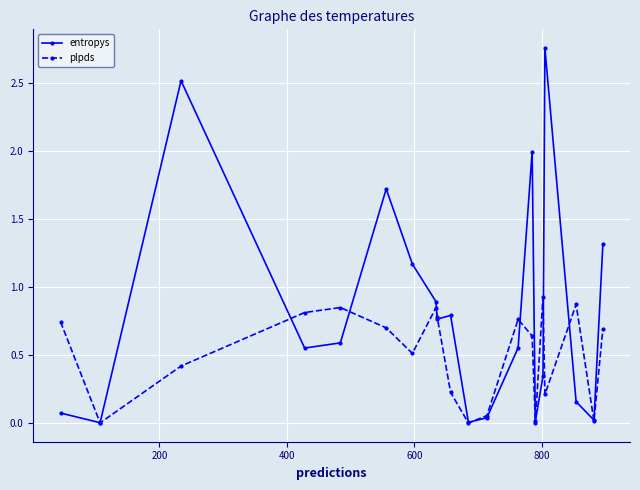

Which series has the largest total across all categories?

entropys